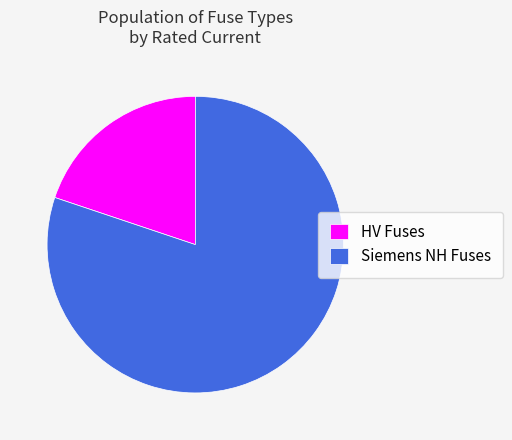

Does Siemens NH Fuses account for over 50% of the chart?

Yes